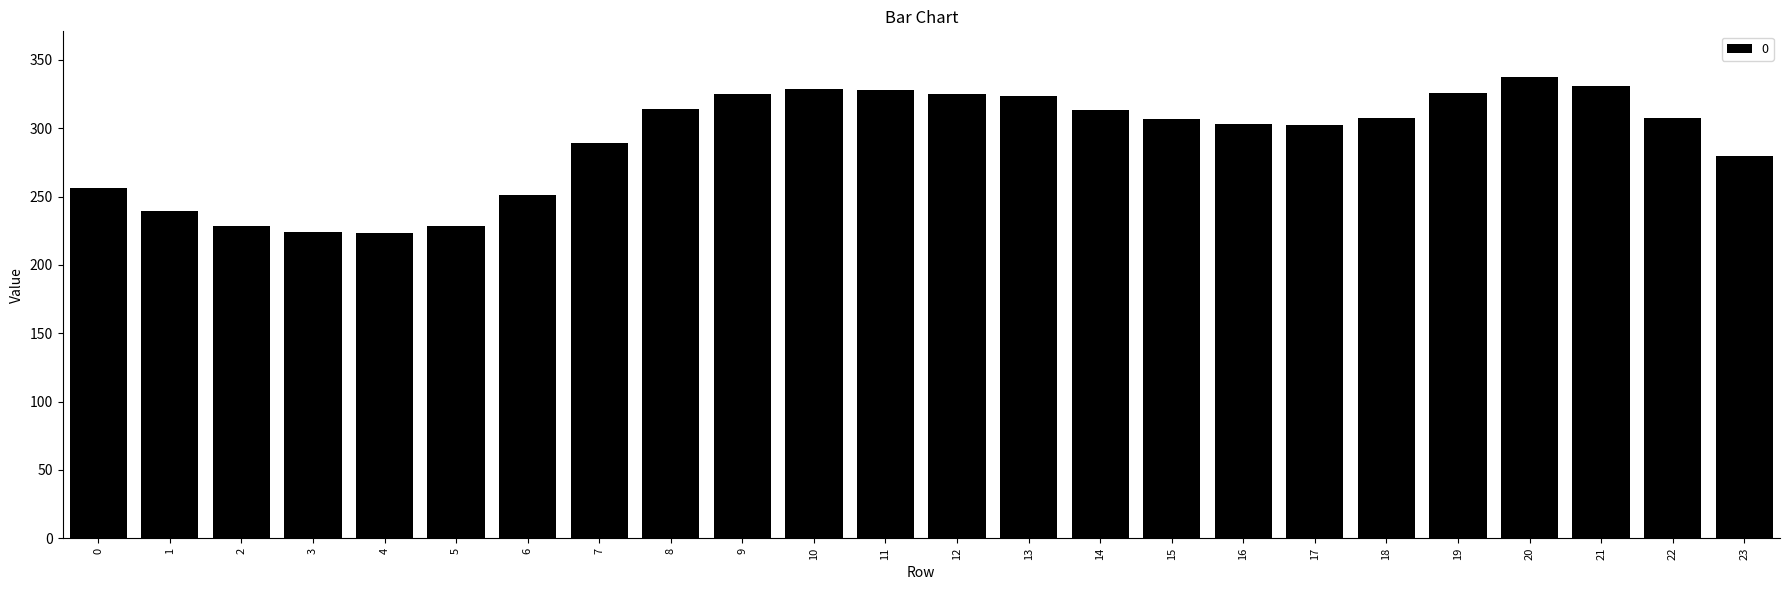

The chart shows a value of 145.5 at 18. True or false?

False